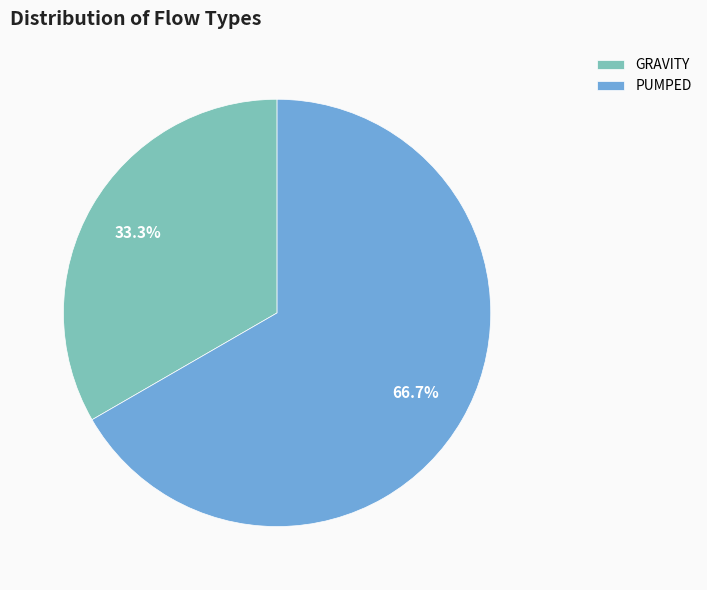

To the nearest percent, what is the difference between the GRAVITY and PUMPED slice percentages?

33%